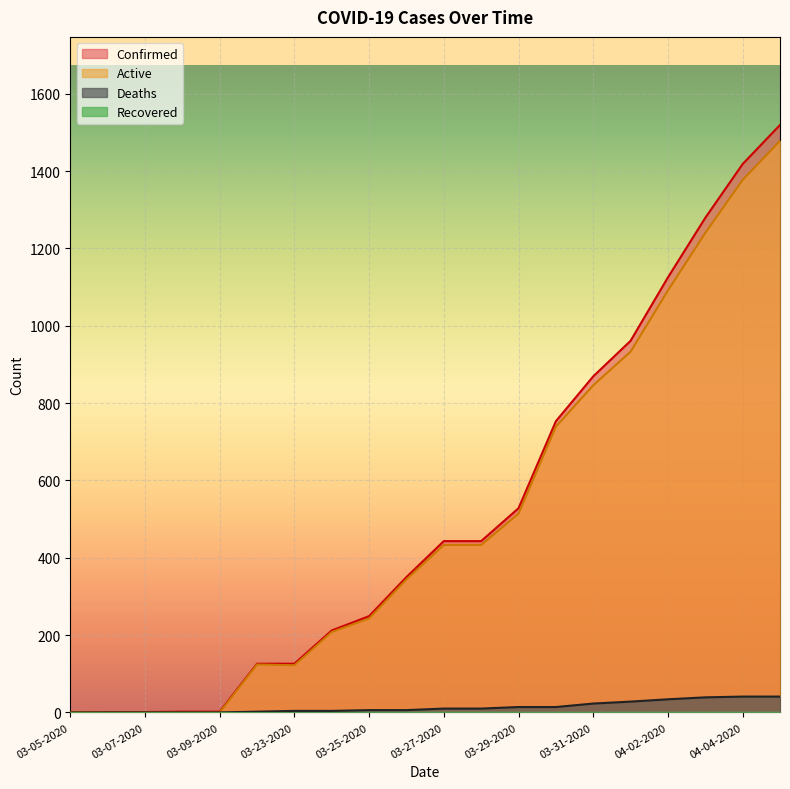

The value of Active at 03-05-2020 is 1. True or false?

True